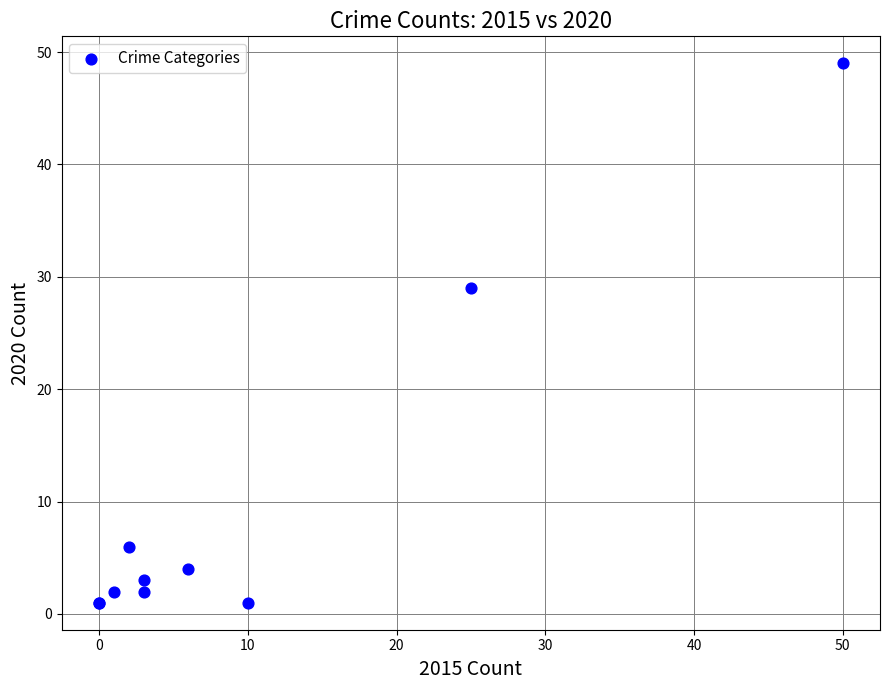

What Y value in the scatter plot is closest to 25?

29